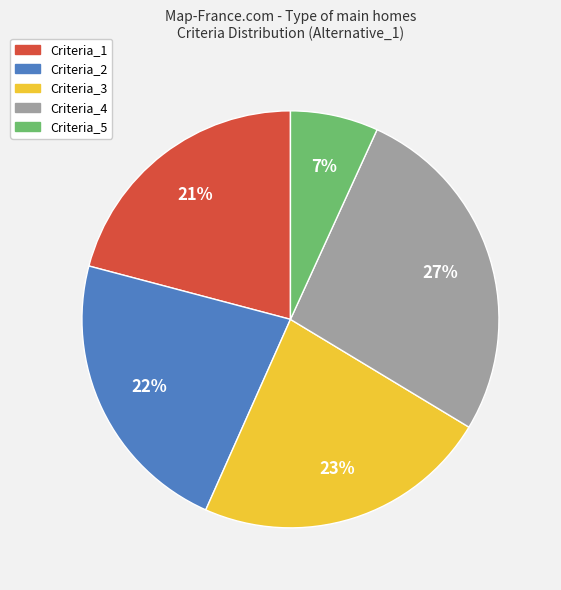

Does any single category account for the majority?

No